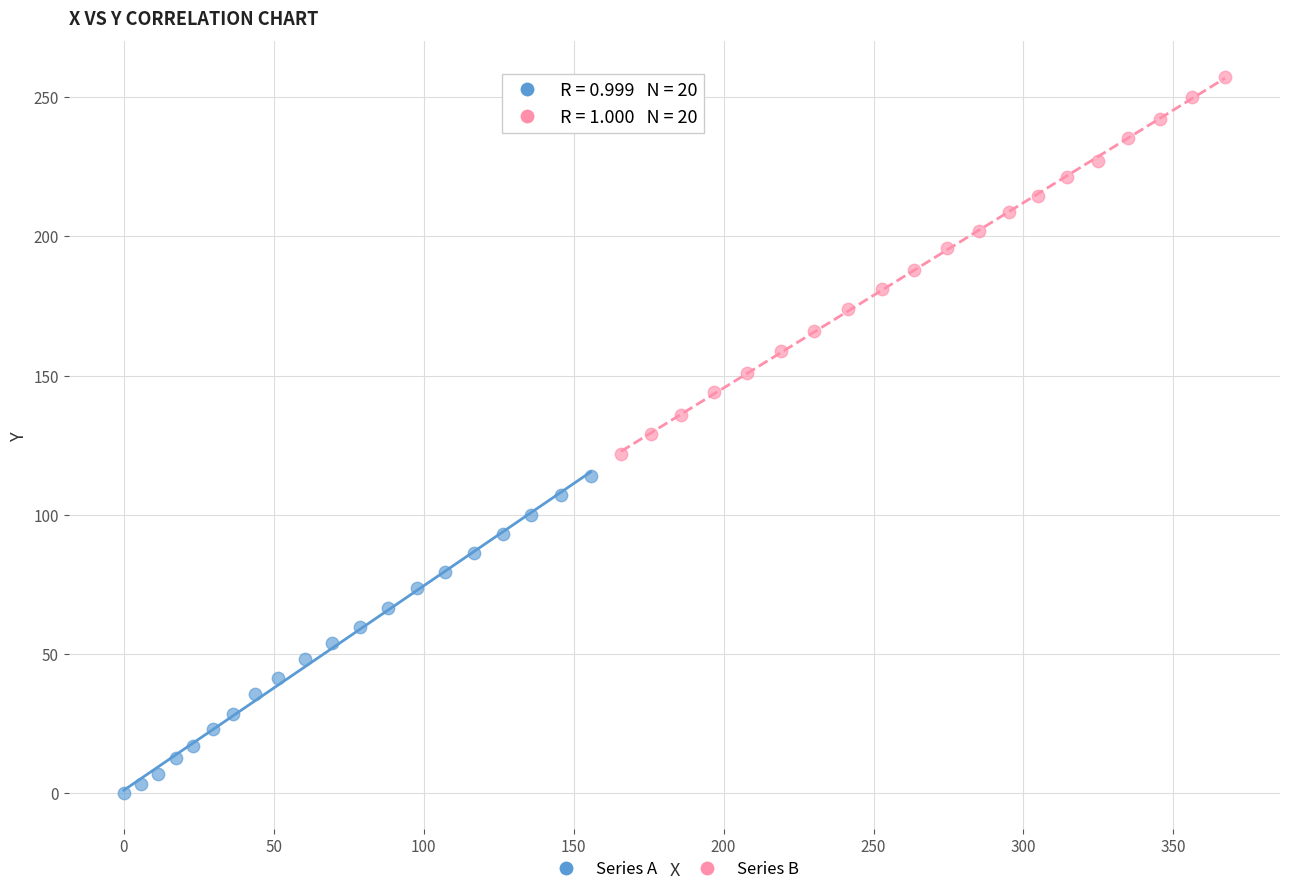

Which series has the widest spread of Y values?

Series B